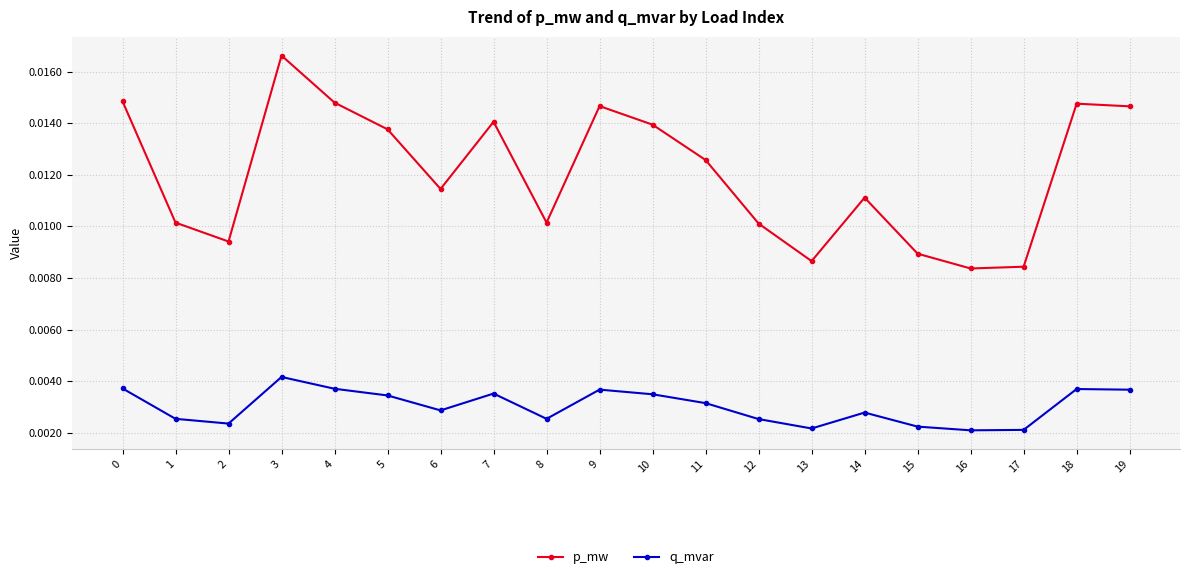

At which category does the chart reach its peak across all series?

3